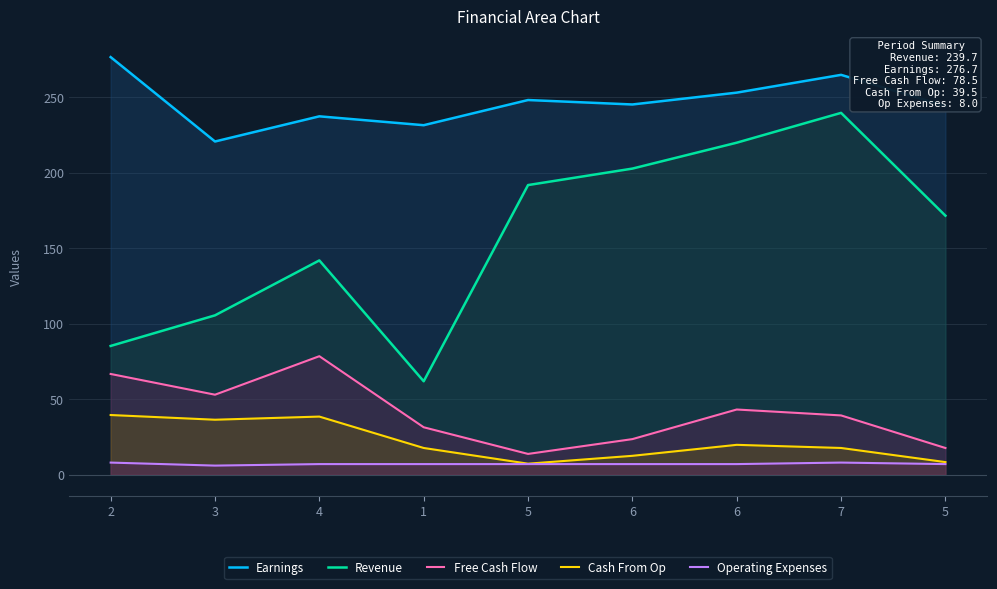

True or false: Cash From Op has more than 2 interior local peaks.

False